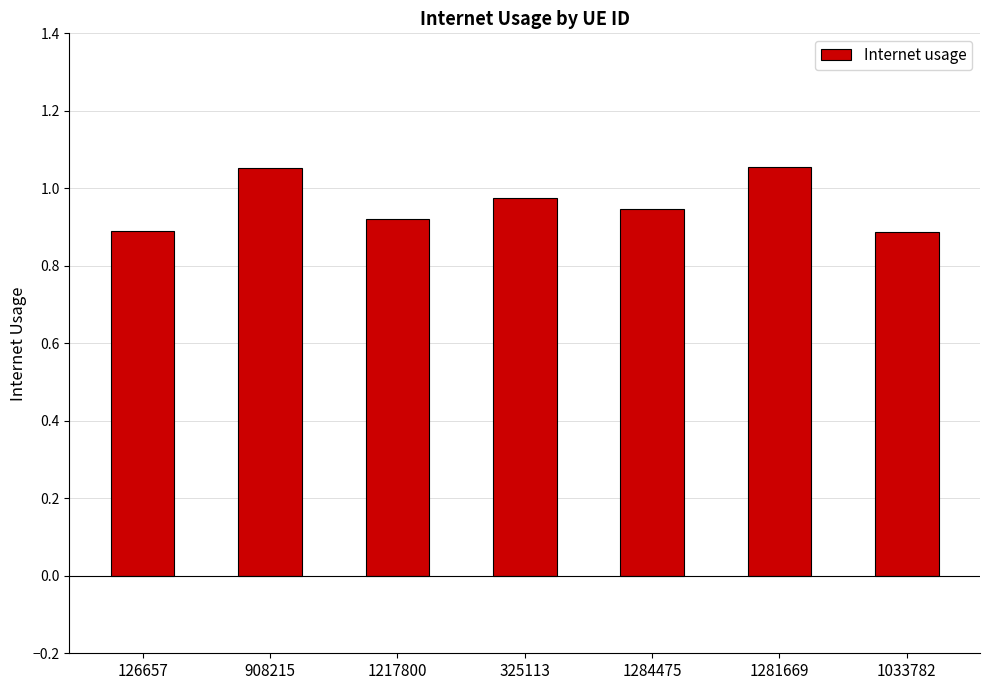

What position from the left is 1281669?

6